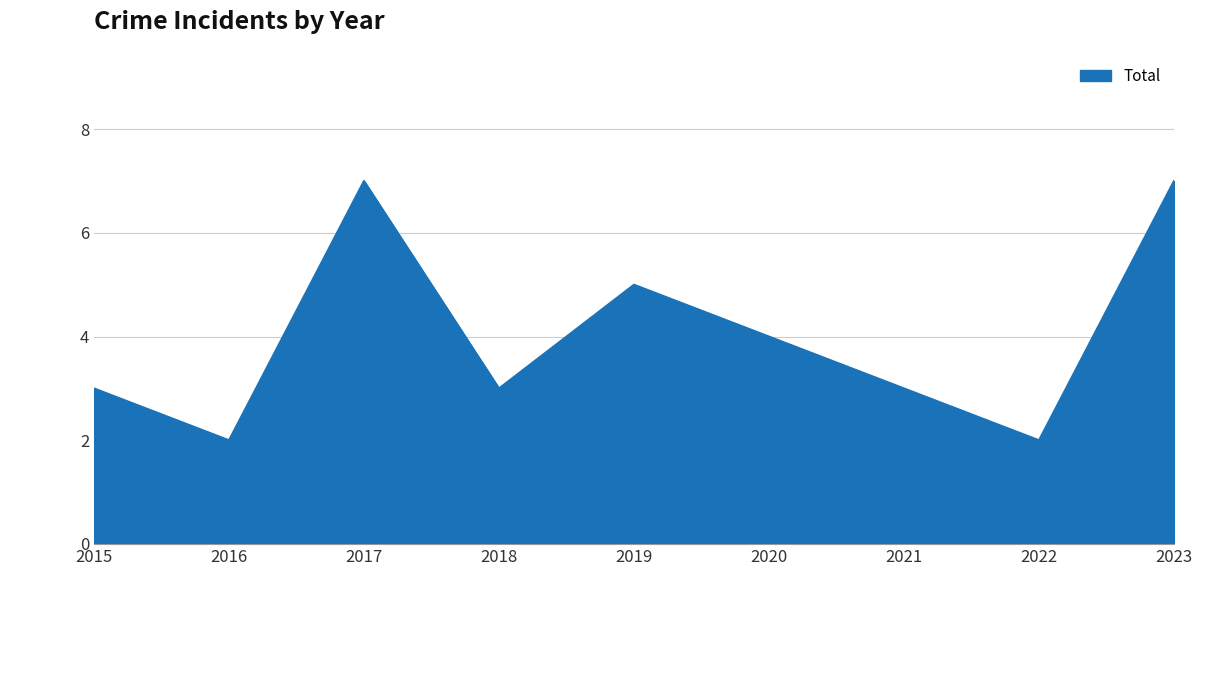

Reading left to right, transcribe all the data shown in this chart.

3	2	7	3	5	4	3	2	7